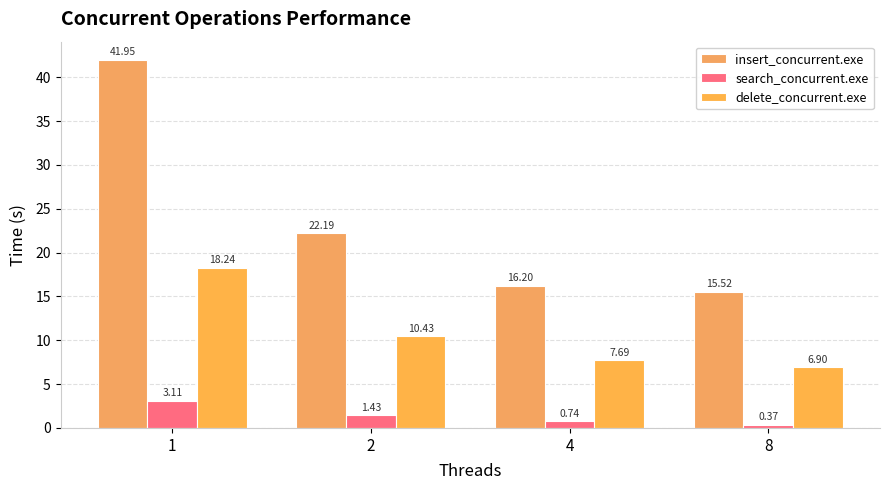

How many bars are there in total?

12